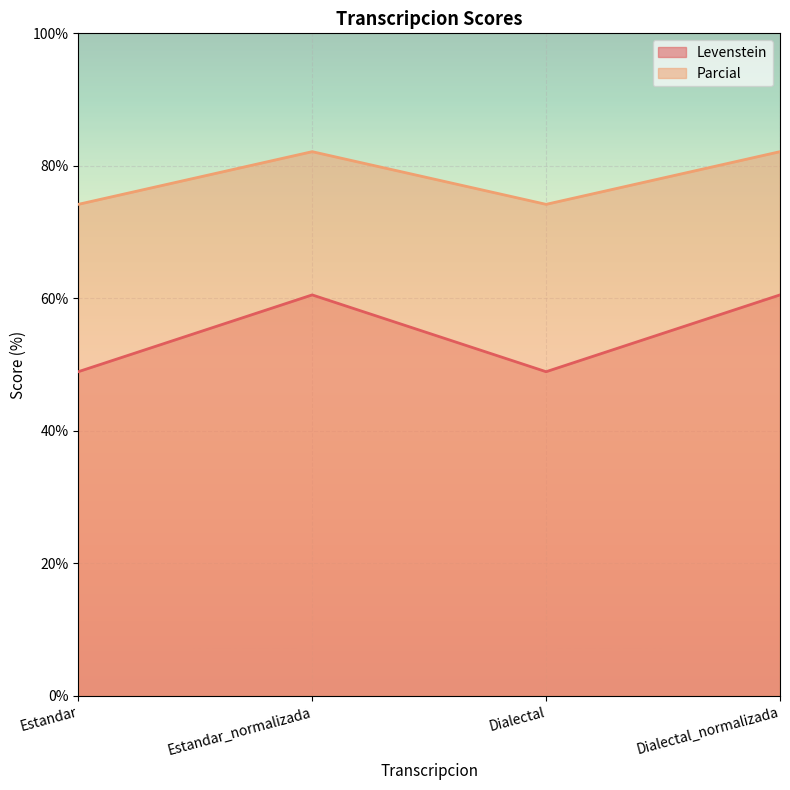

What is the value of the Levenstein point at the 3rd from the left?

48.9